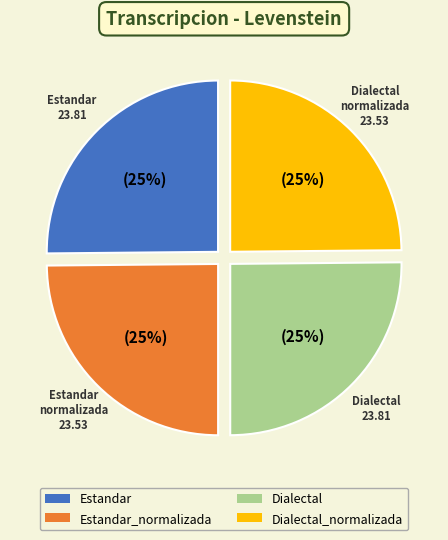

Is there any slice that represents more than half of the pie?

No